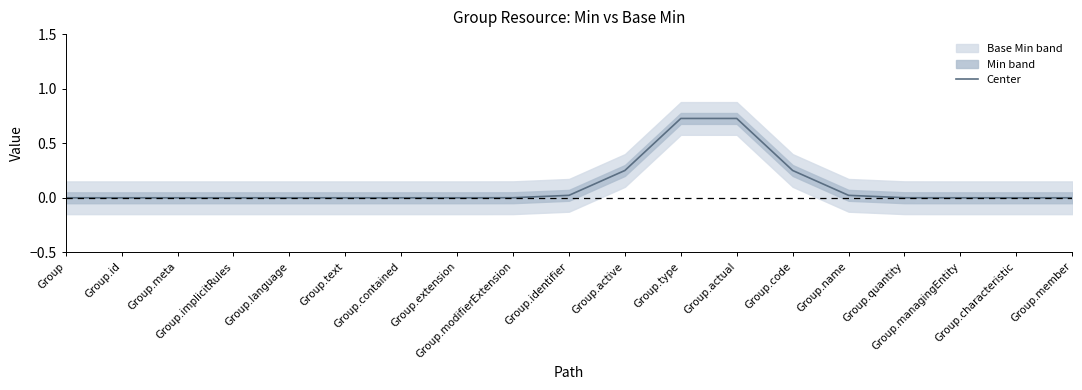

What position from the left is Group.modifierExtension?

9